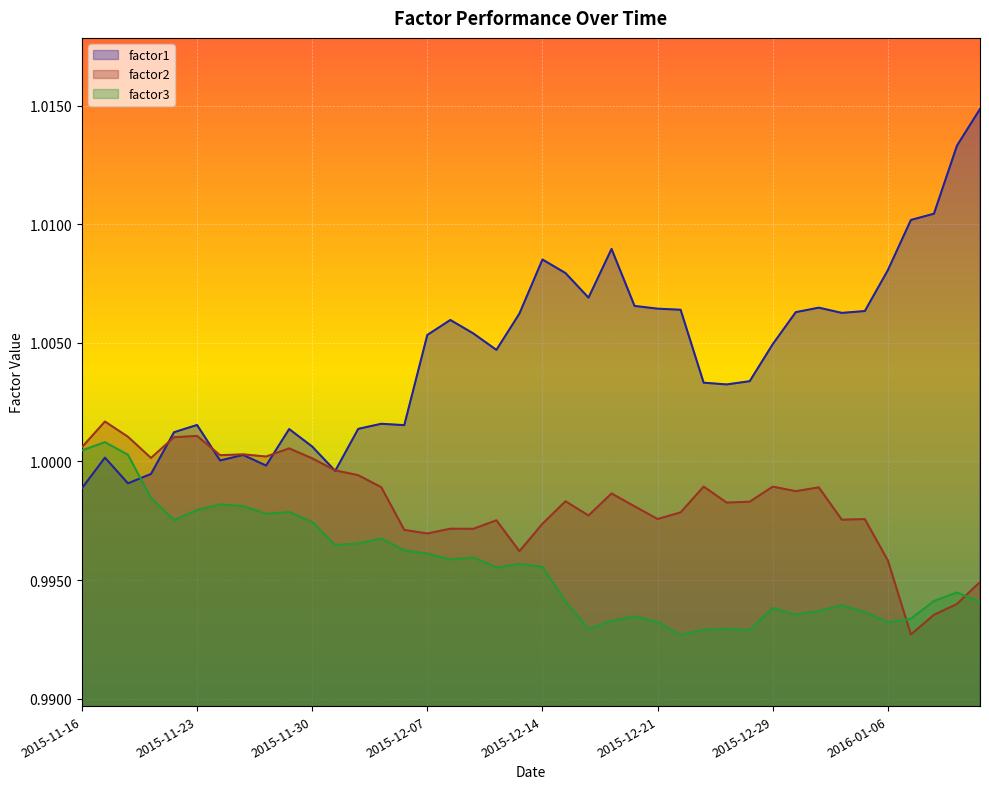

At which label does factor1 first exceed 1?

2015-11-17